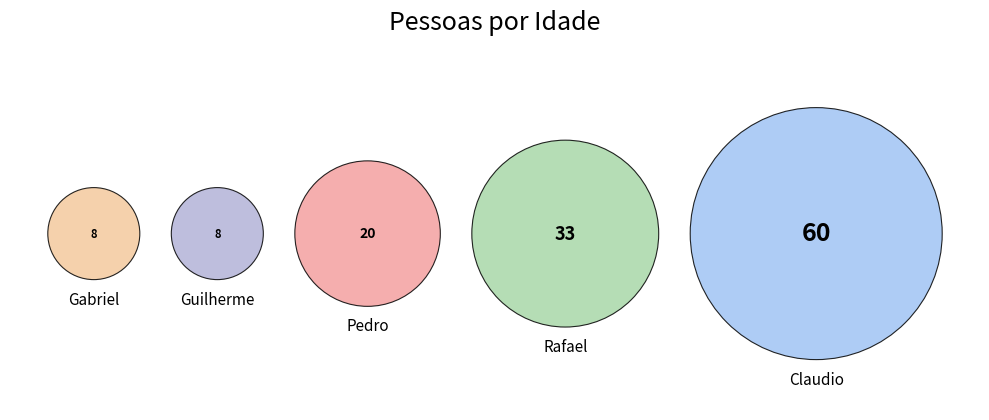

How many slices are in this pie chart?

5